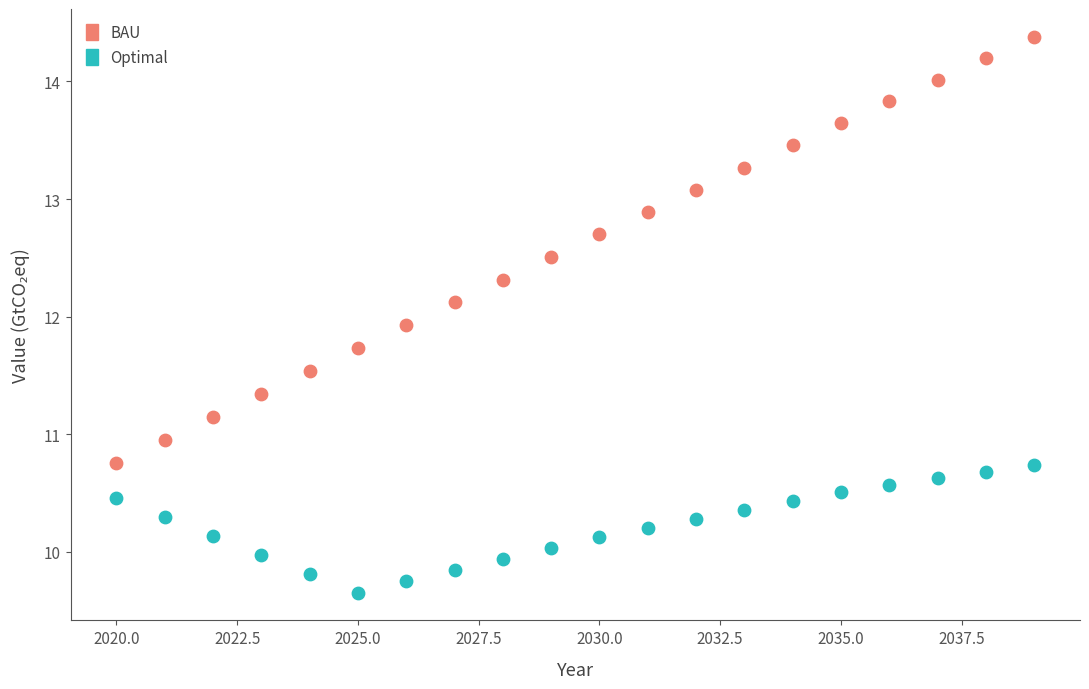

Which series has the largest Y range (max minus min)?

BAU